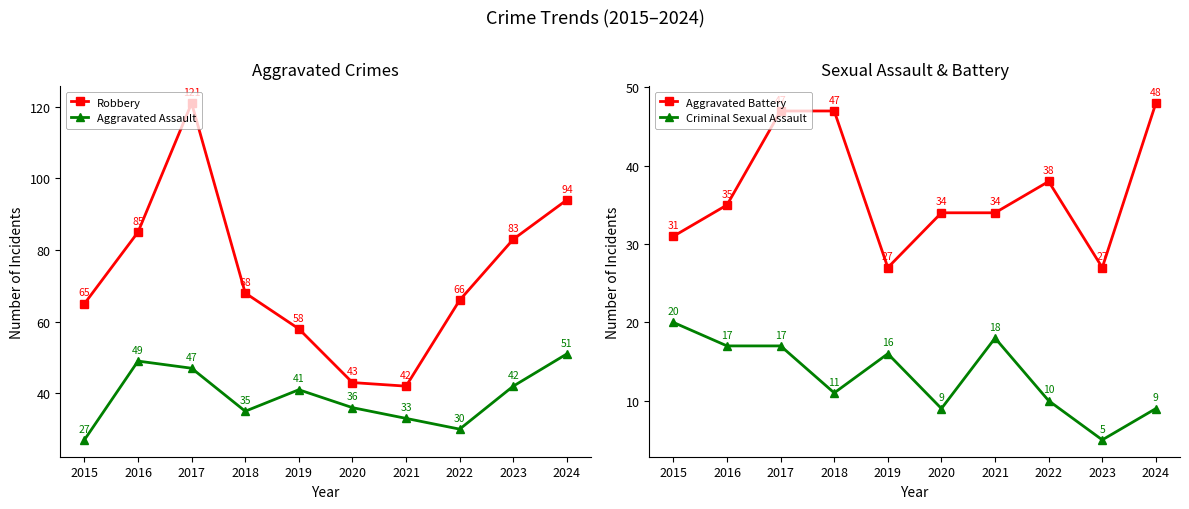

What is the difference between the second highest and minimum values in the Criminal Sexual Assault series?

13